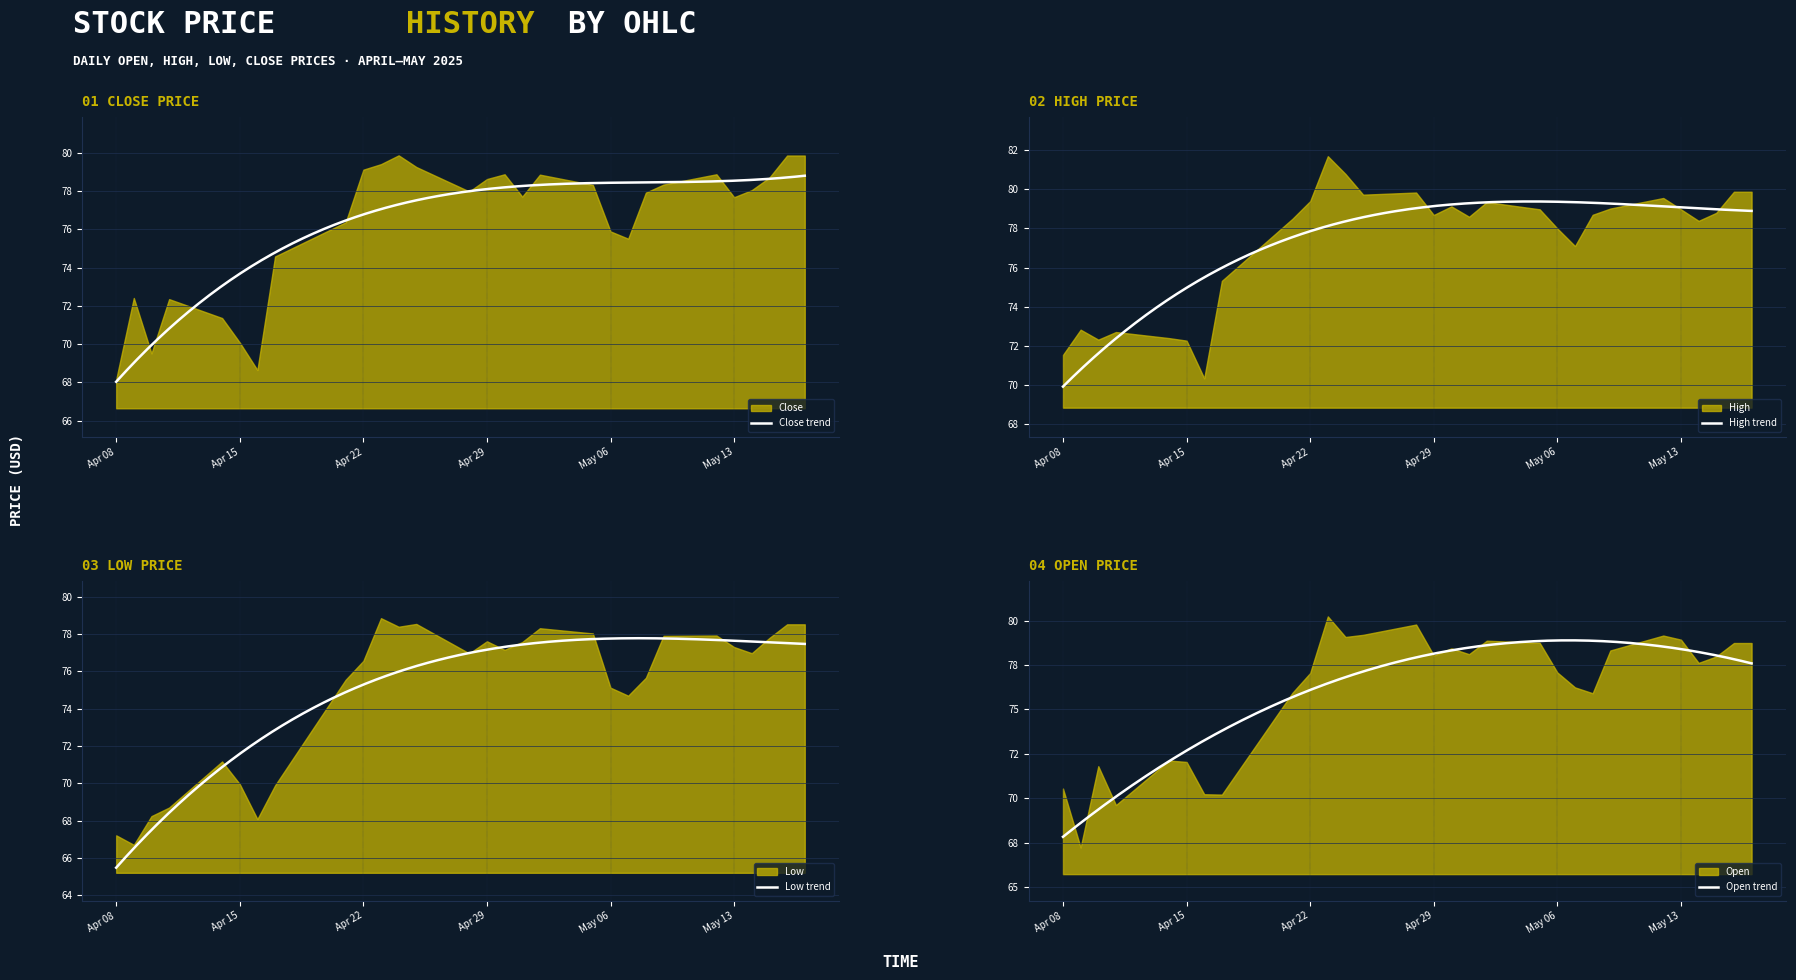

How many lines are shown in the chart?

4